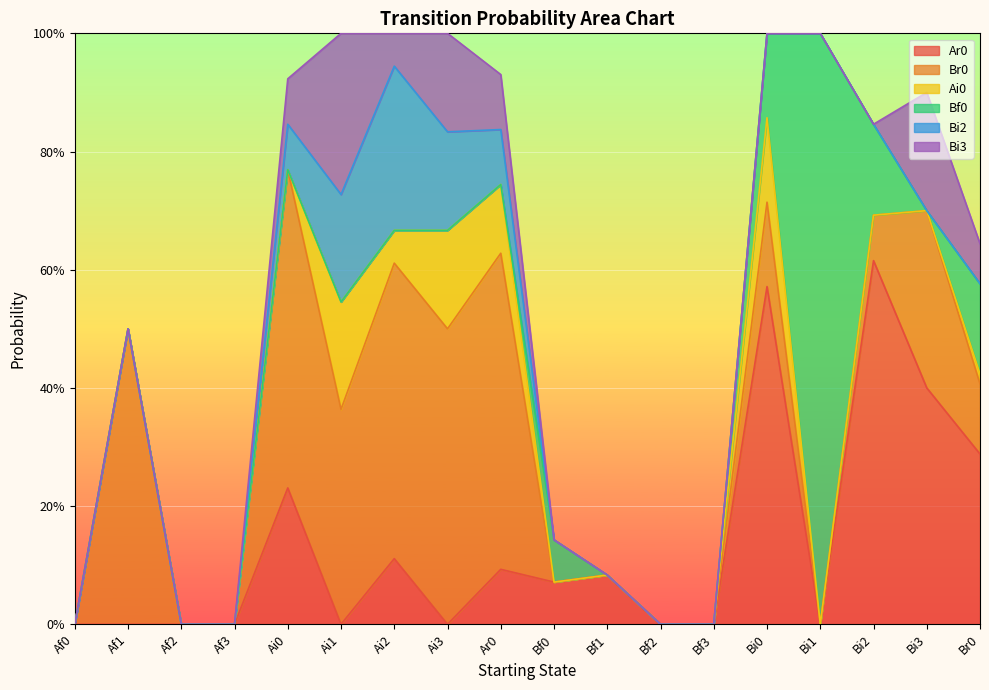

True or false: Bi2 and Ai0 intersect in this chart.

False